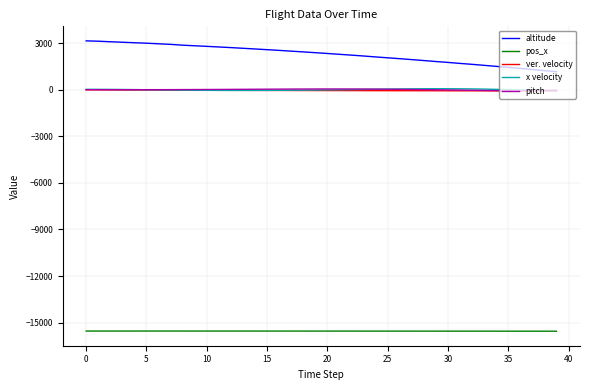

True or false: pitch and altitude intersect in this chart.

False